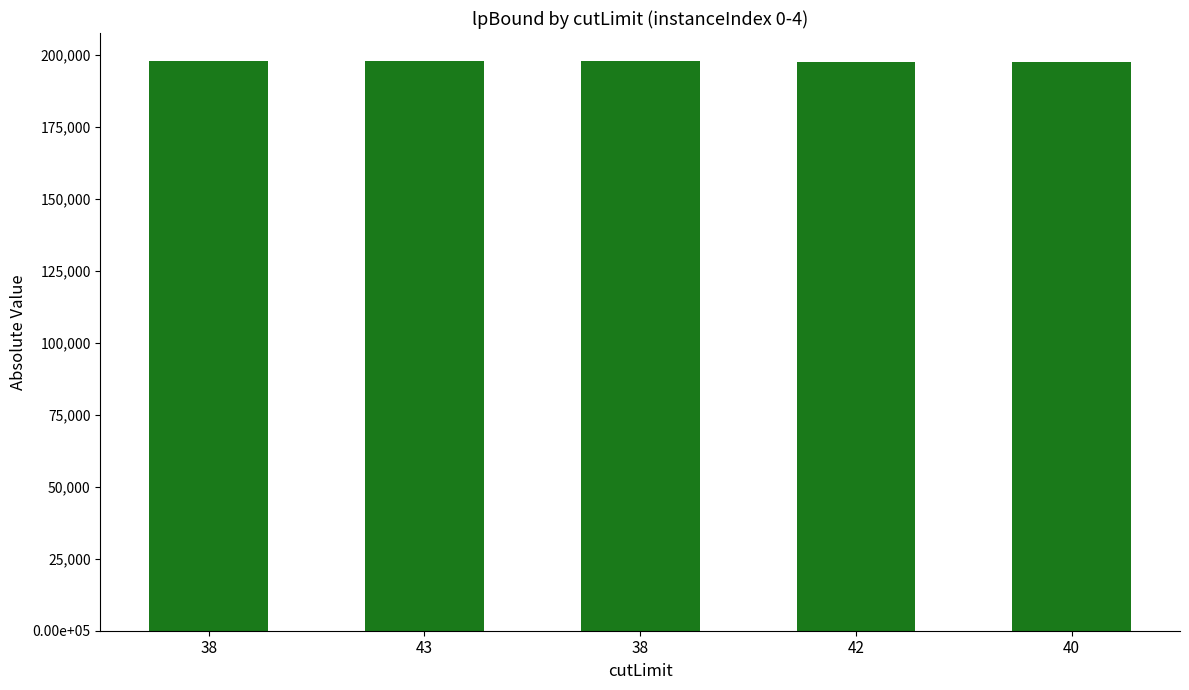

Does the chart contain stacked bars?

No